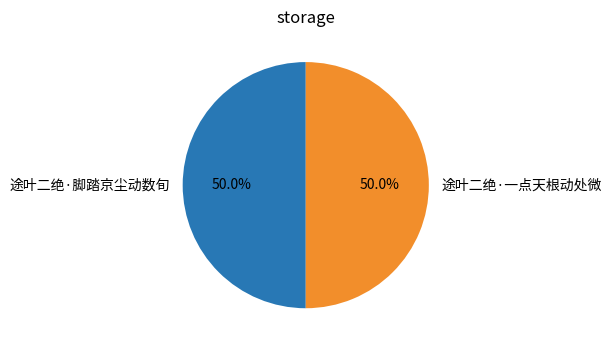

Combined, do 途叶二绝·一点天根动处微 and 途叶二绝·脚踏京尘动数旬 account for over 50%?

Yes